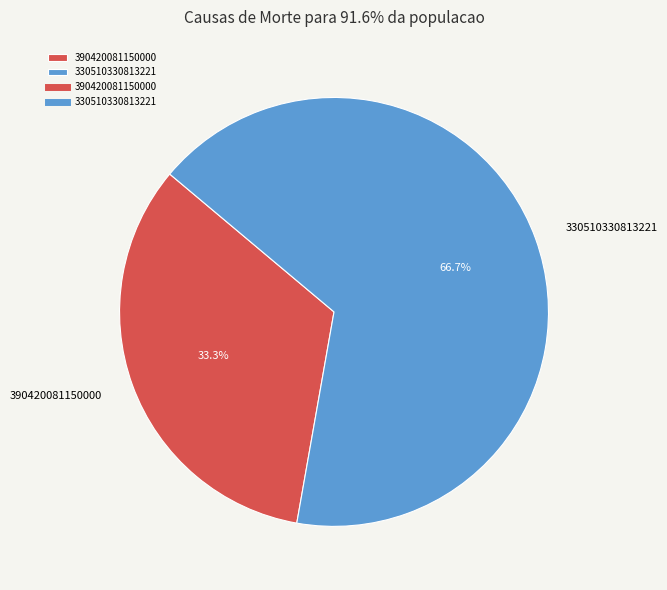

The 330510330813221 slice represents 72% of the pie. True or false?

False